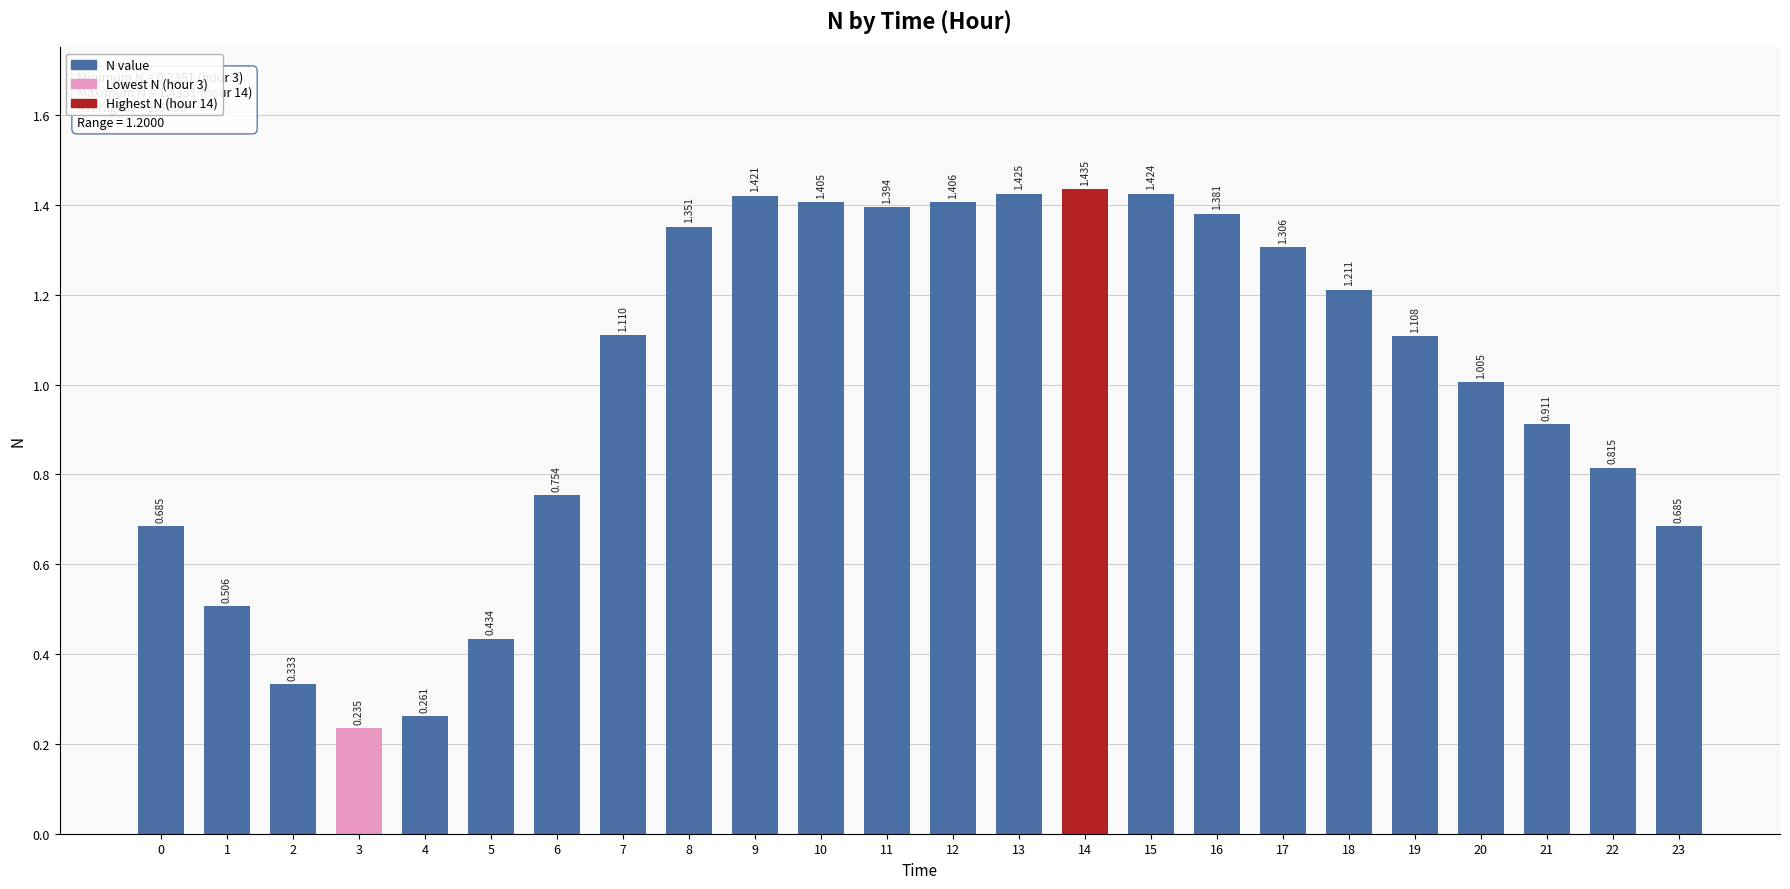

Does the chart contain stacked bars?

No